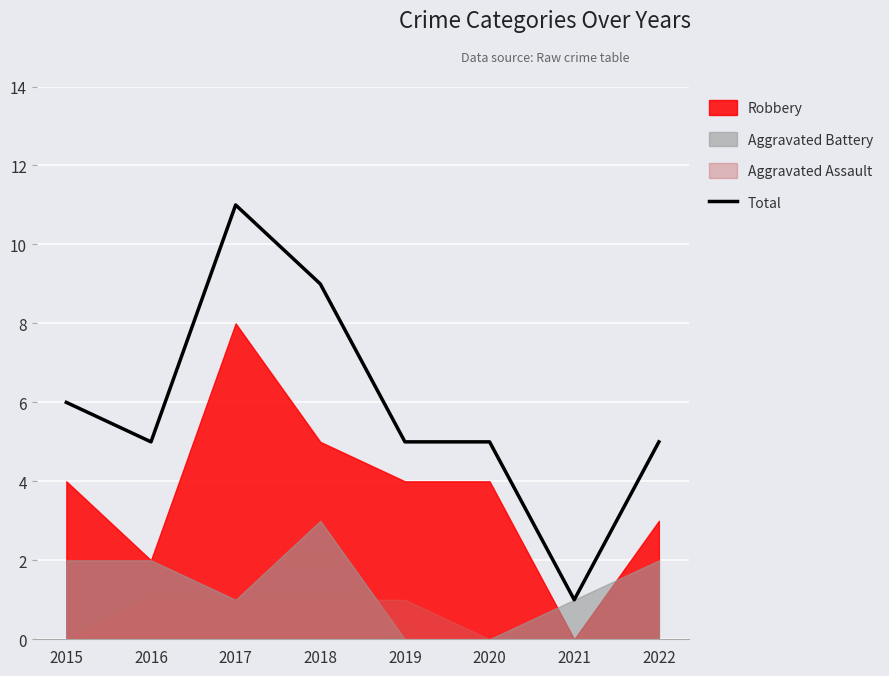

List the labels in order of value, smallest first.

2021, 2016, 2019, 2020, 2022, 2015, 2018, 2017